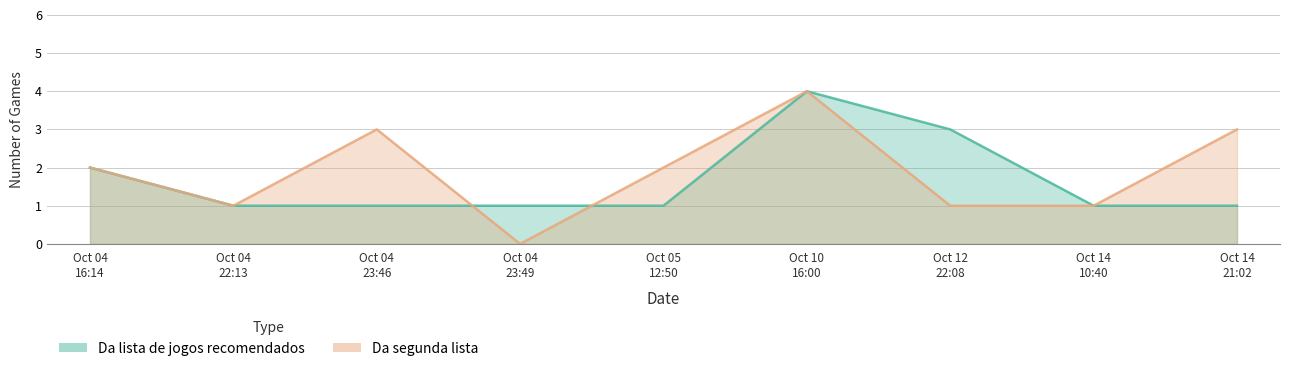

List the series in order of their peak value, lowest first.

Da lista de jogos recomendados, Da segunda lista